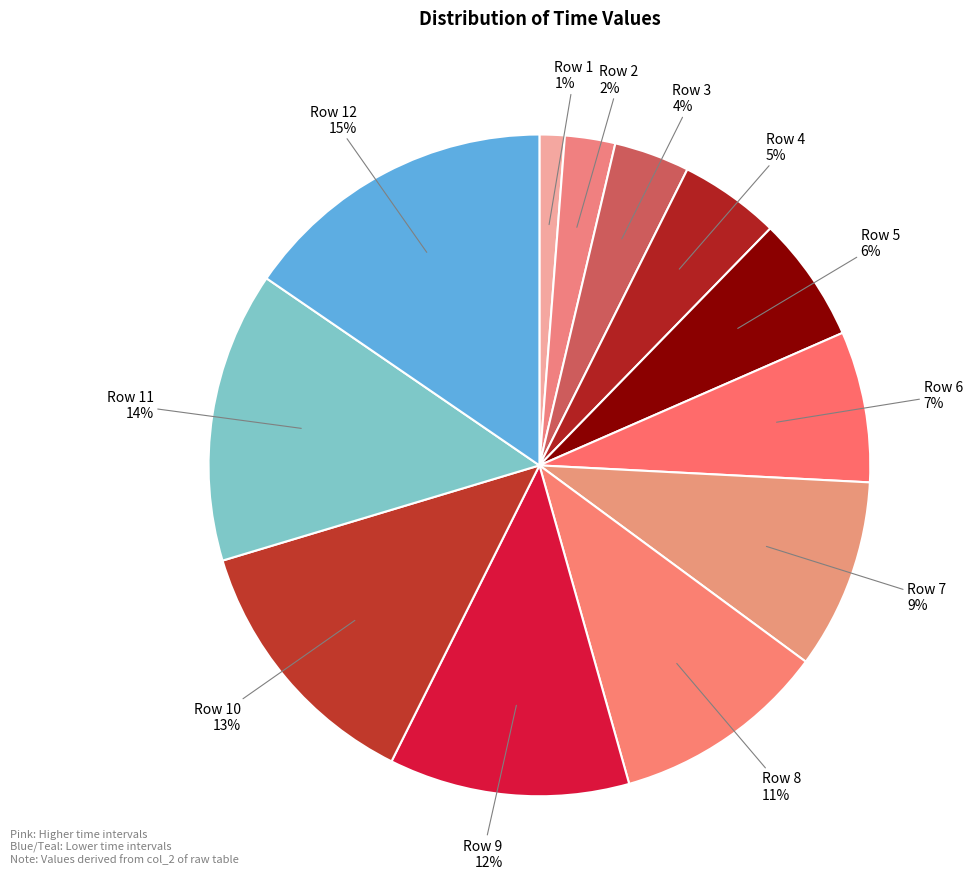

Is it true that Row 7 is 1% of the pie?

False